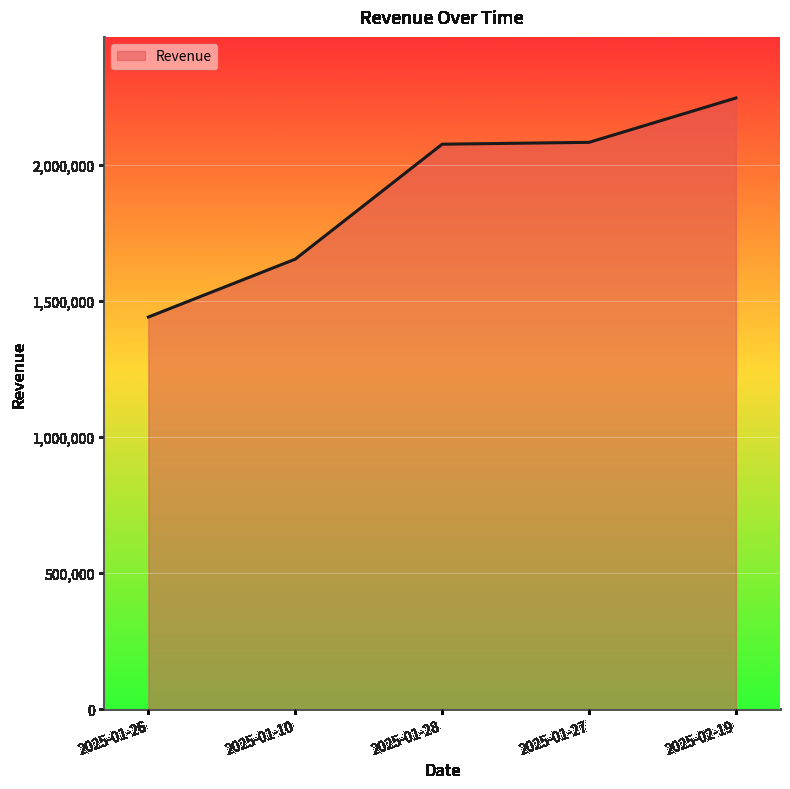

What is the change in value from 2025-01-27 to 2025-02-19?

+162998